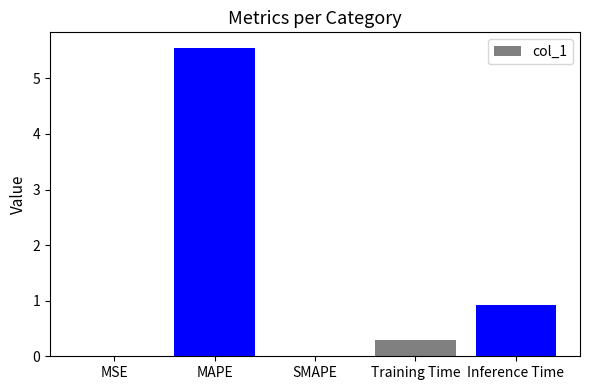

Between MSE and Training Time, which is larger?

Training Time